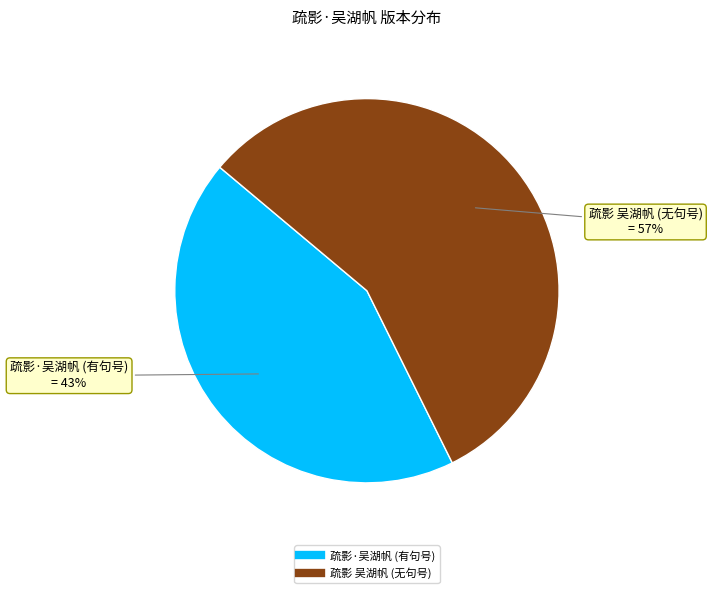

To the nearest percent, what is the average slice percentage?

50%